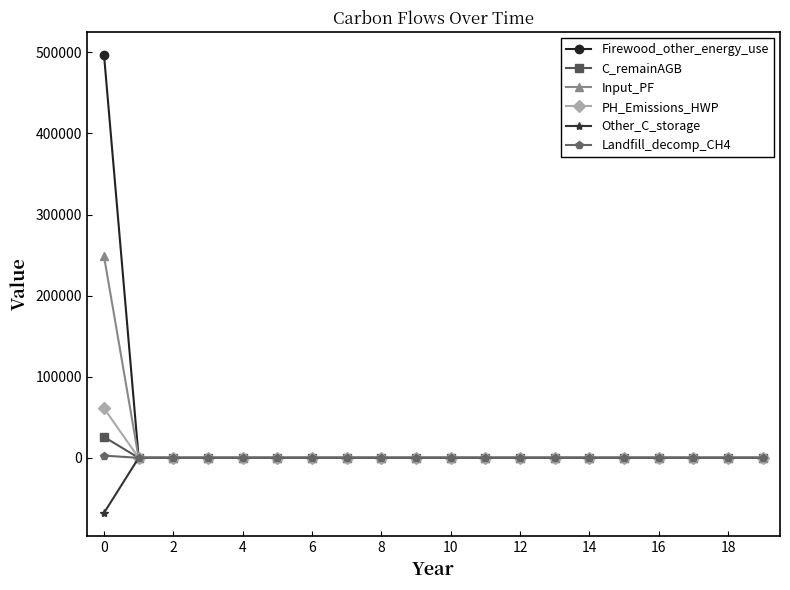

What is the average value of the PH_Emissions_HWP series?

3058.5